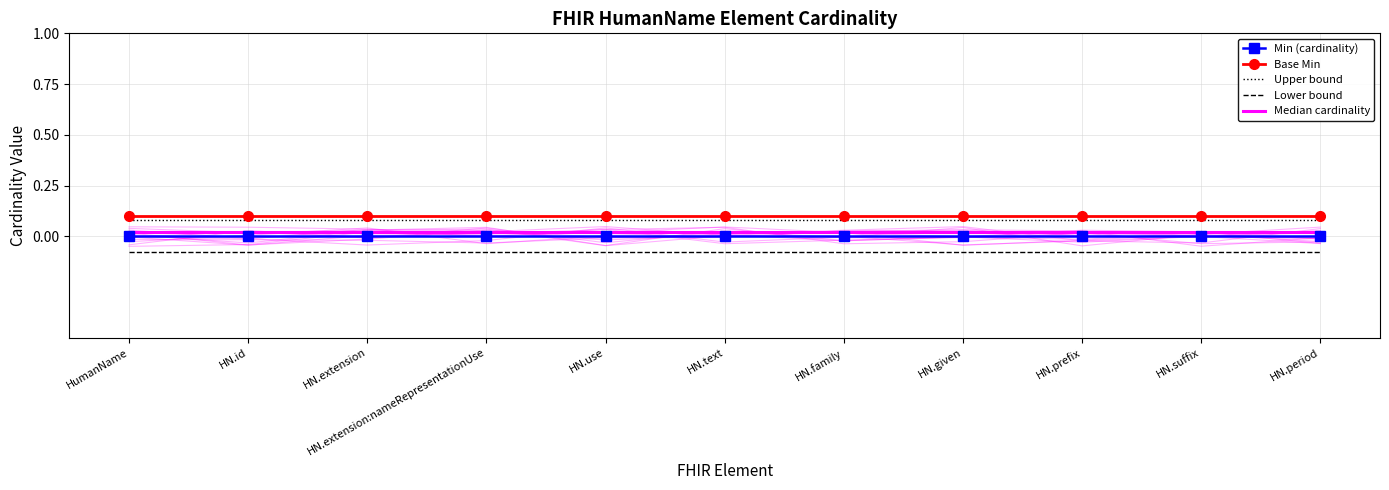

At which category is the sum across all series the highest?

HumanName